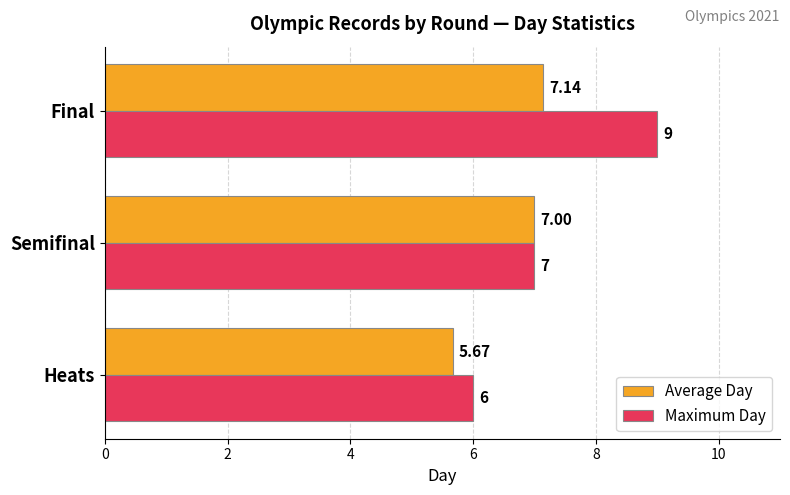

Which series changed the most between Heats and Semifinal?

Average Day